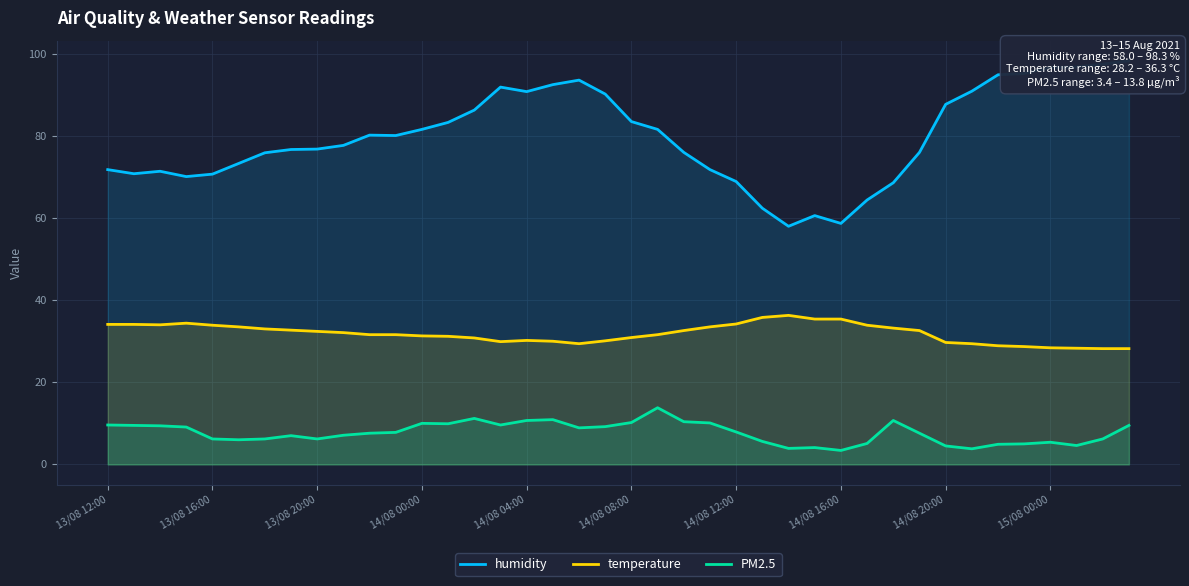

What is the minimum value for PM2.5?

3.4